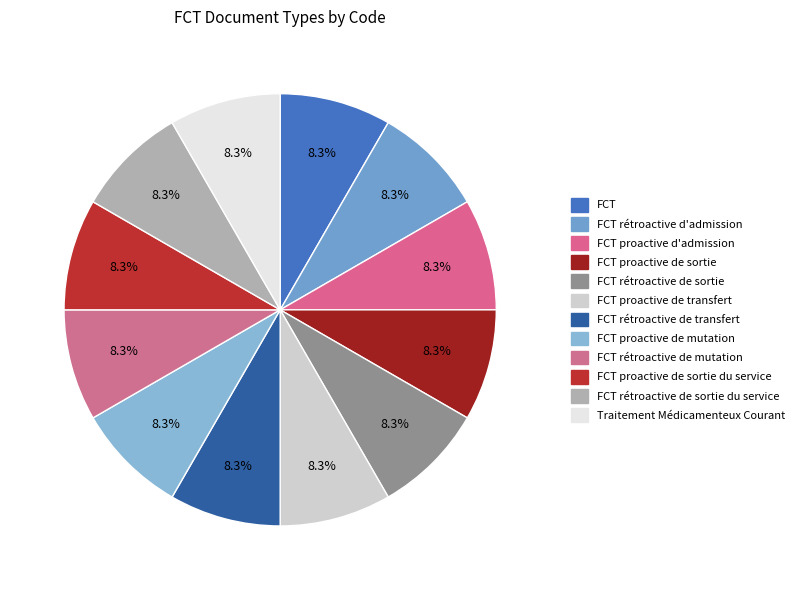

How many segments does this pie chart have?

12